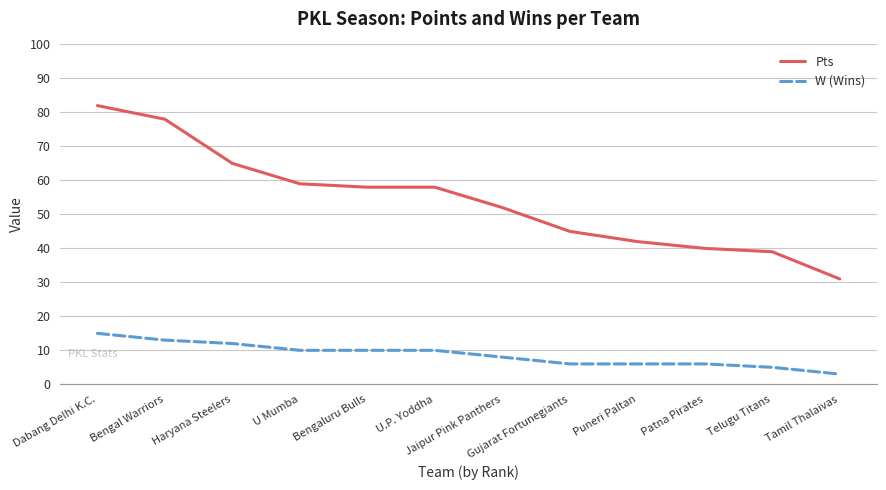

True or false: W (Wins) and Pts cross at least once.

False